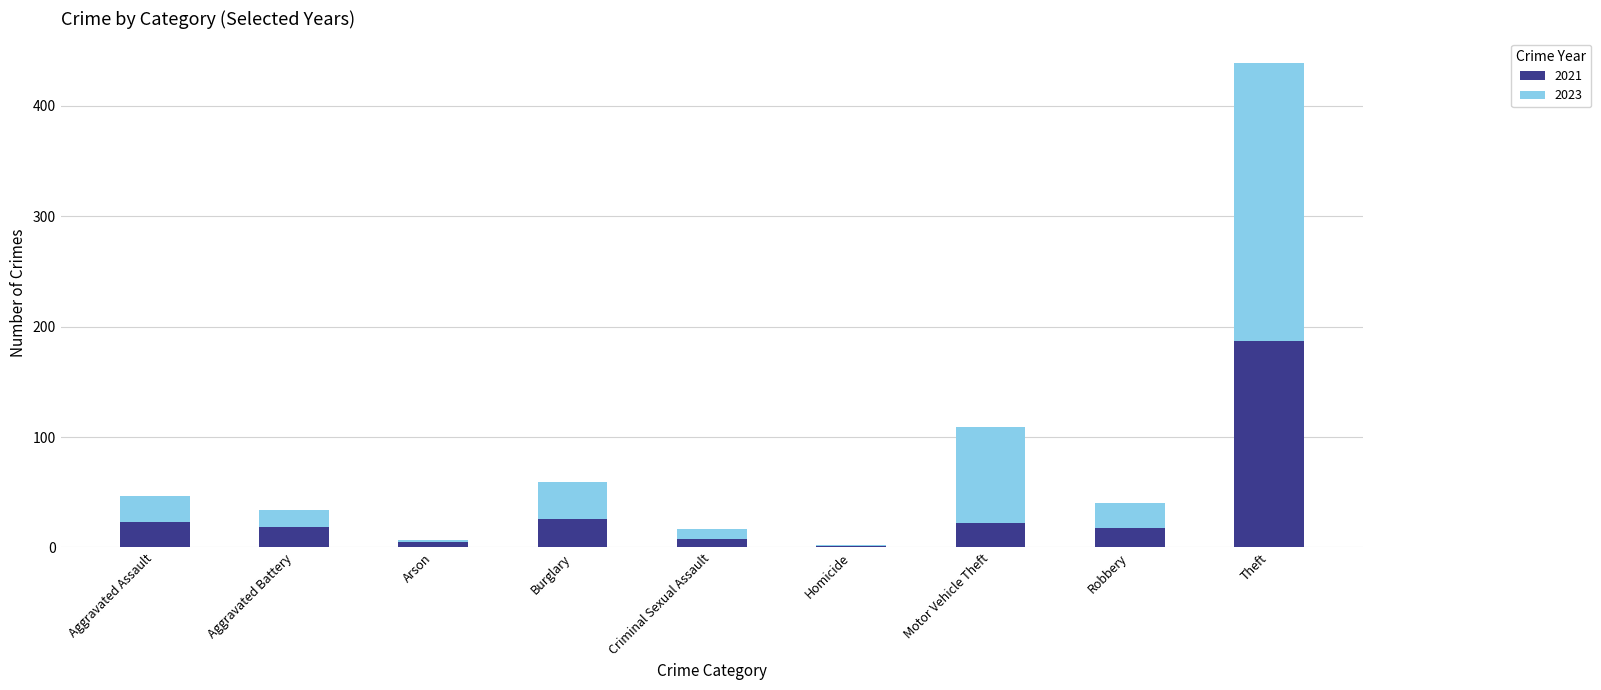

The value of 2021 at Aggravated Battery is 19. True or false?

True